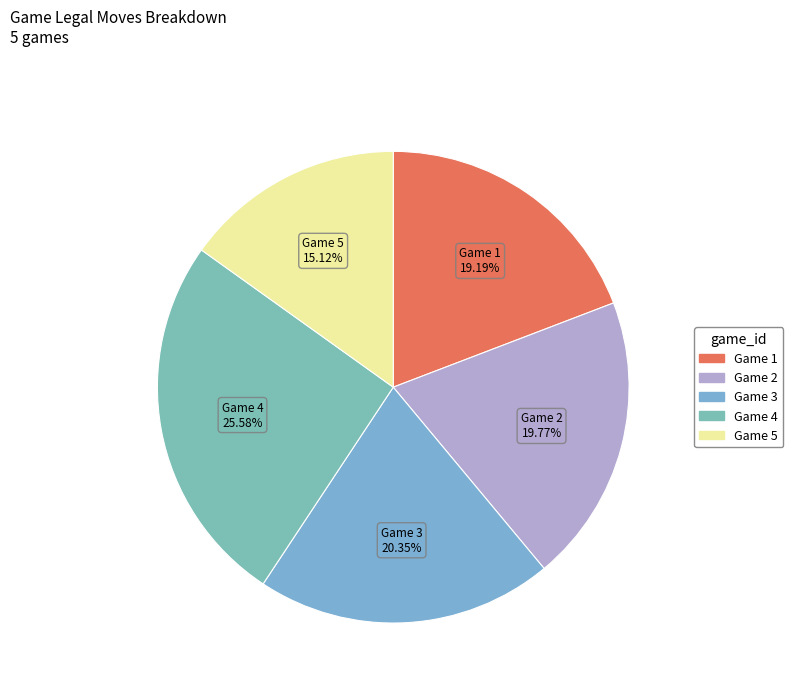

To the nearest percent, what is the difference between the largest and smallest slice percentages?

10%